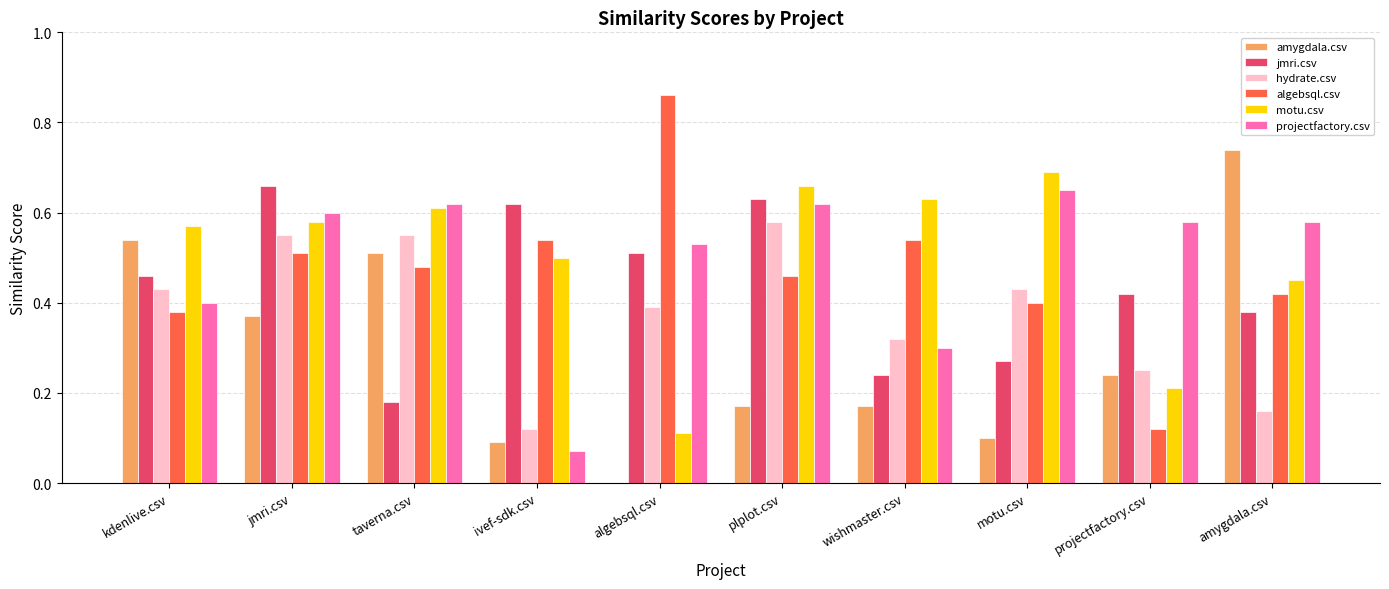

Between kdenlive.csv and ivef-sdk.csv, which series saw the biggest shift?

amygdala.csv